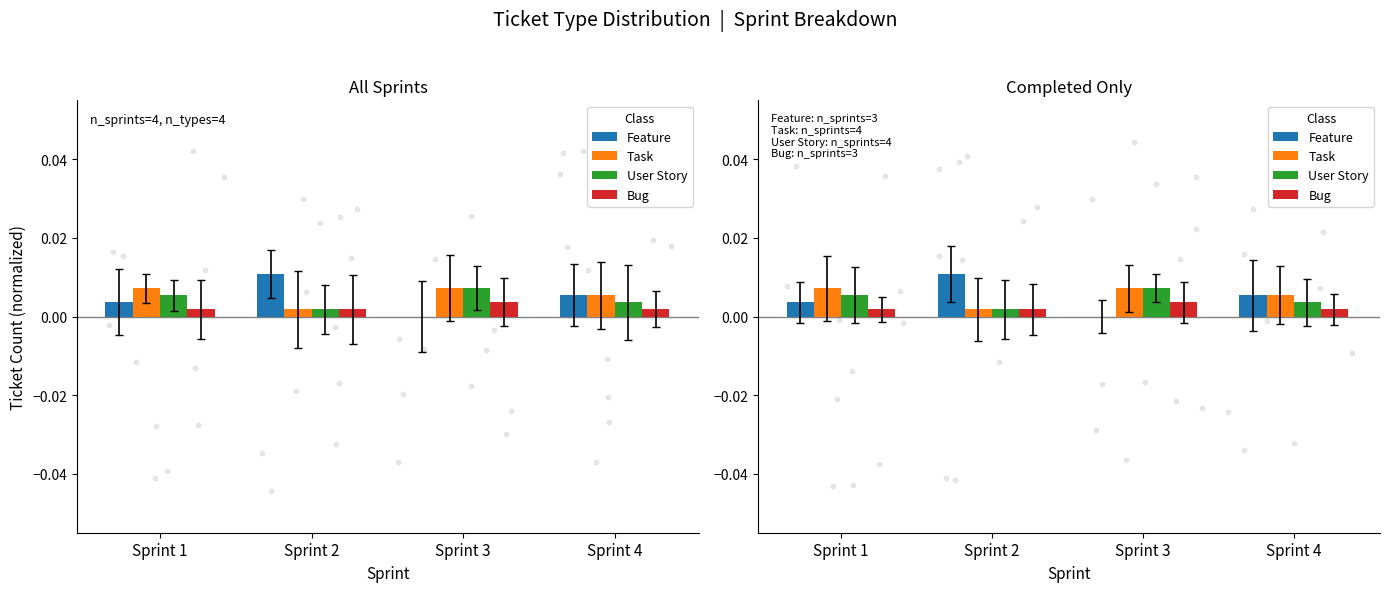

Which series contains the lowest Y value?

Feature